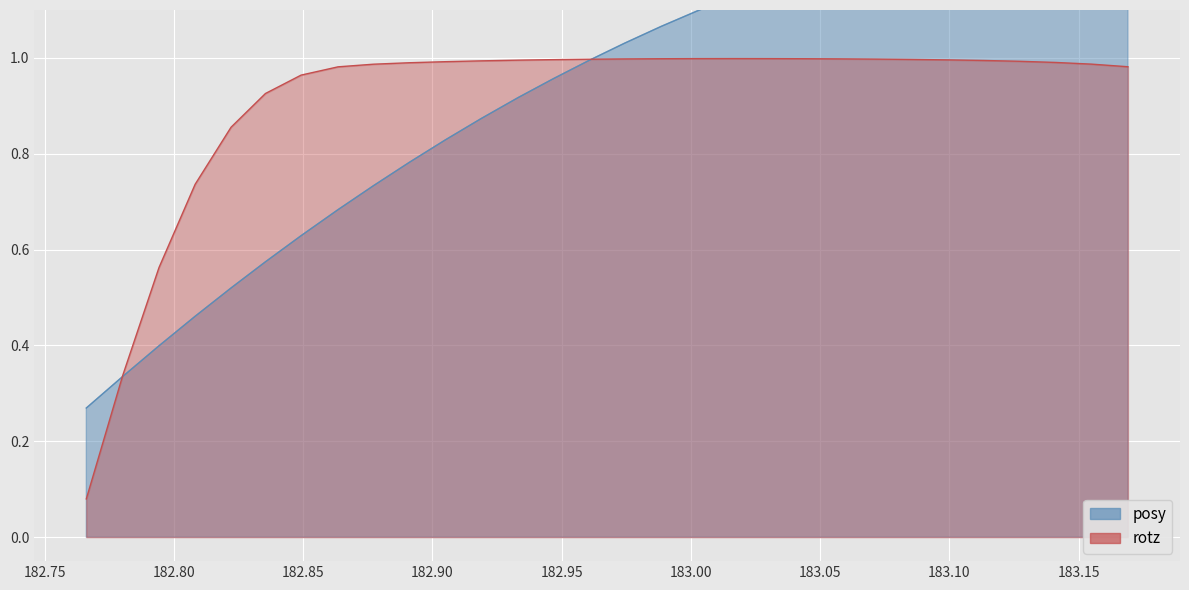

How many intersections are there between rotz_line and posy_line?

2